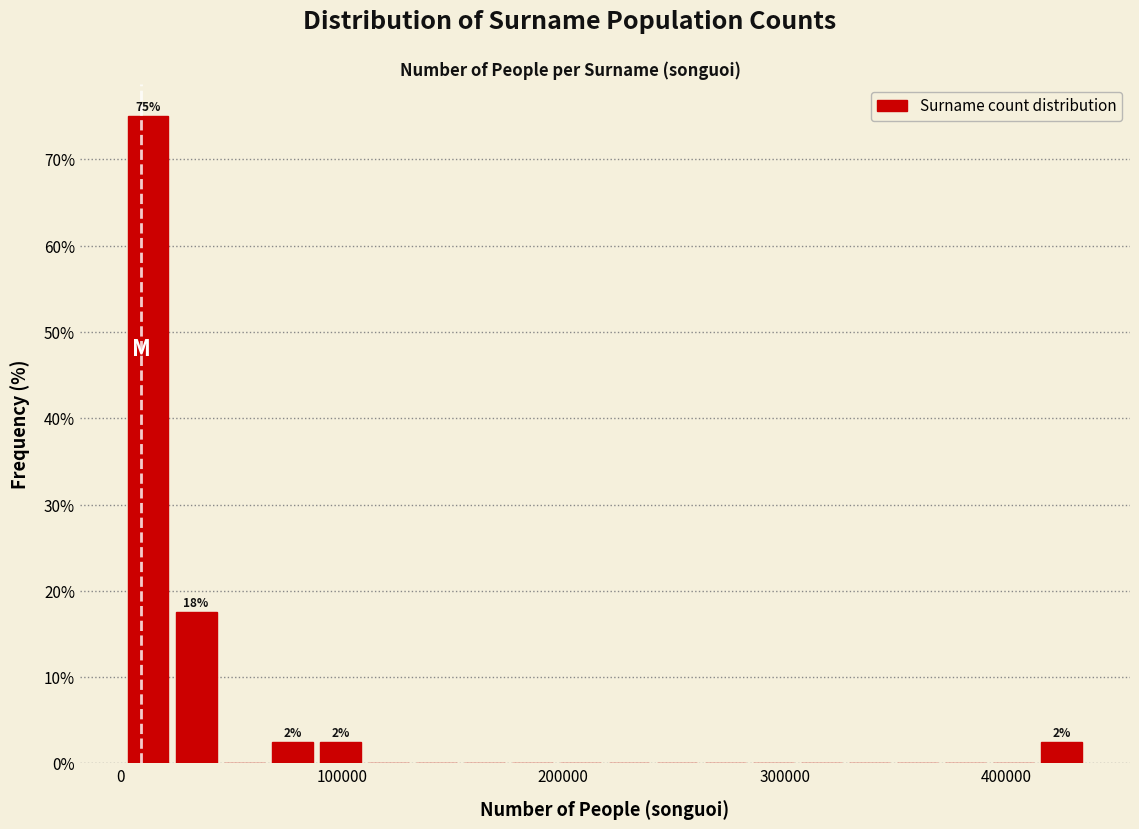

Read against the x-axis, roughly where is the centre of the tallest bar?

10000